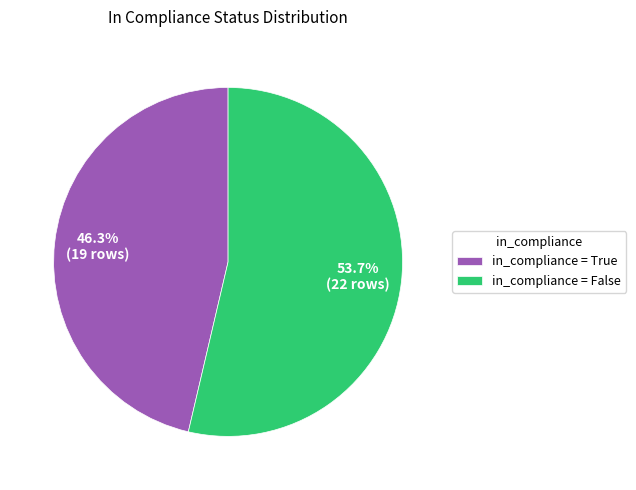

To the nearest percent, what is the average slice percentage?

50%